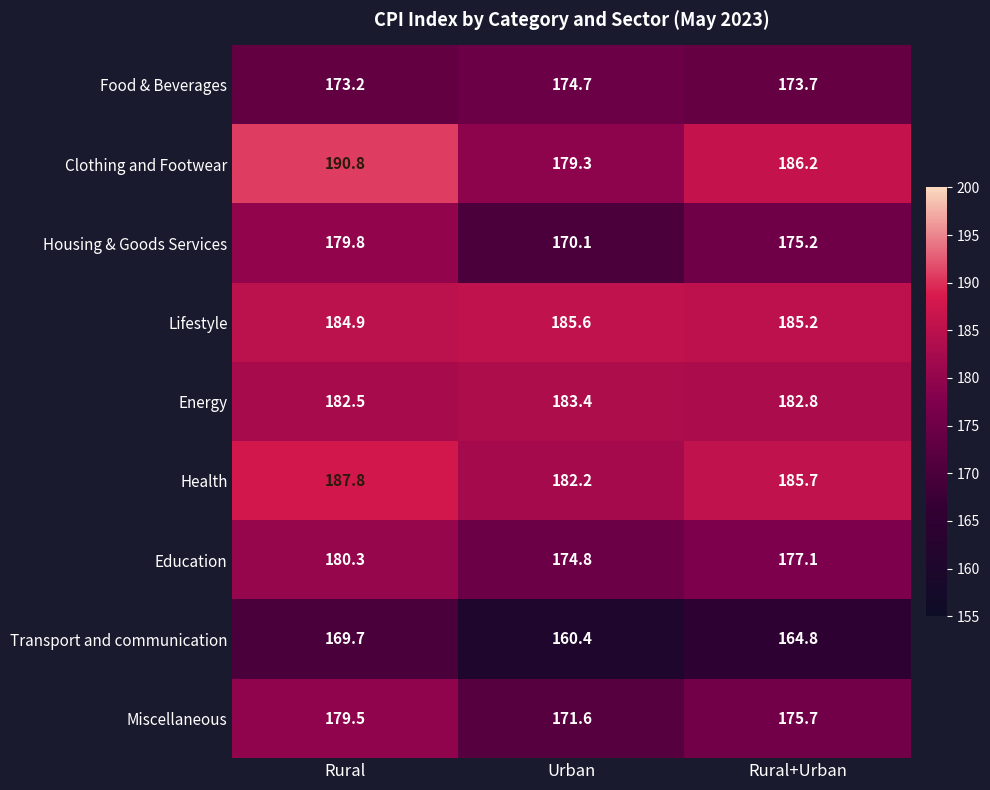

Which series changed the most between Urban and Rural+Urban?

Clothing and Footwear